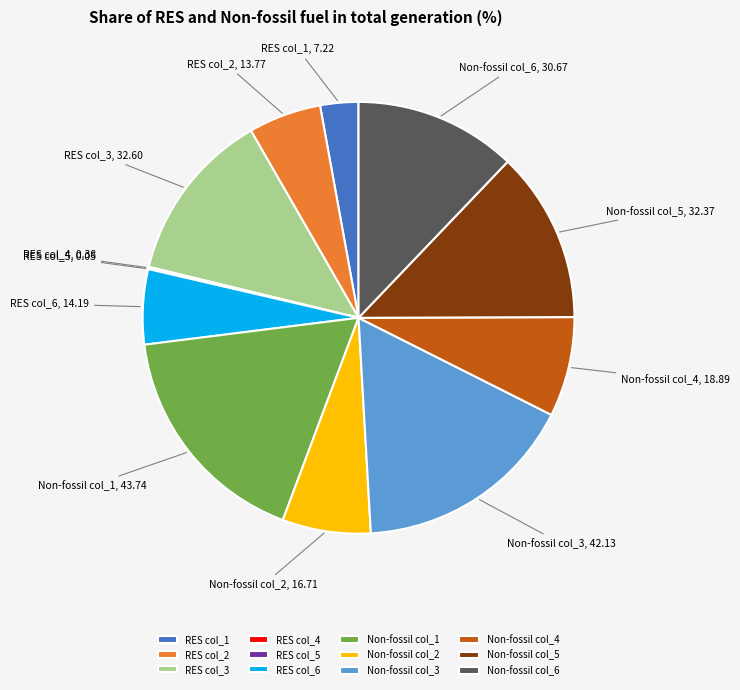

The Non-fossil col_3 slice represents 8% of the pie. True or false?

False